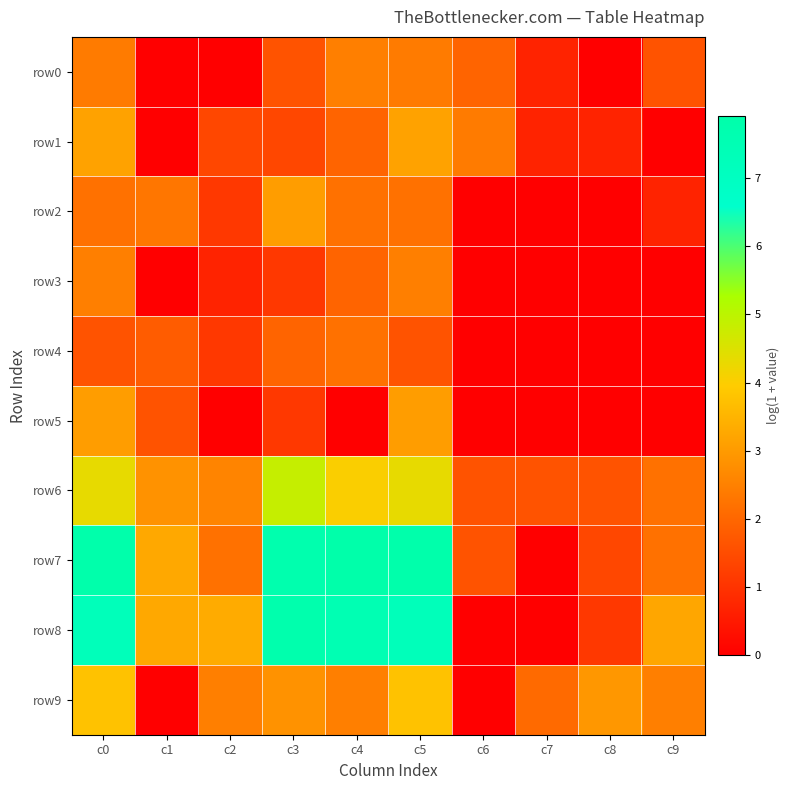

Reading right to left, extract all data points from this chart.

row0: c9=1.6	c8=0.0	c7=0.7	c6=1.9	c5=2.4	c4=2.5	c3=1.6	c2=0.0	c1=0.0	c0=2.4
row1: c9=0.0	c8=0.7	c7=0.7	c6=2.4	c5=3.1	c4=1.9	c3=1.4	c2=1.4	c1=0.0	c0=3.1
row2: c9=0.7	c8=0.0	c7=0.0	c6=0.0	c5=2.2	c4=2.2	c3=3.0	c2=1.1	c1=2.3	c0=2.2
row3: c9=0.0	c8=0.0	c7=0.0	c6=0.0	c5=2.5	c4=1.9	c3=1.1	c2=0.7	c1=0.0	c0=2.5
row4: c9=0.0	c8=0.0	c7=0.0	c6=0.0	c5=1.6	c4=2.2	c3=1.9	c2=1.1	c1=1.8	c0=1.6
row5: c9=0.0	c8=0.0	c7=0.0	c6=0.0	c5=3.0	c4=0.0	c3=1.1	c2=0.0	c1=1.6	c0=3.0
row6: c9=2.2	c8=1.6	c7=1.6	c6=1.6	c5=4.3	c4=4.0	c3=4.8	c2=2.6	c1=2.8	c0=4.3
row7: c9=2.2	c8=1.4	c7=0.0	c6=1.6	c5=7.8	c4=7.9	c3=7.7	c2=2.2	c1=3.3	c0=7.8
row8: c9=3.2	c8=1.1	c7=0.0	c6=0.0	c5=7.3	c4=7.5	c3=7.8	c2=3.3	c1=3.3	c0=7.3
row9: c9=2.5	c8=2.9	c7=2.1	c6=0.0	c5=3.8	c4=2.5	c3=2.8	c2=2.5	c1=0.0	c0=3.8